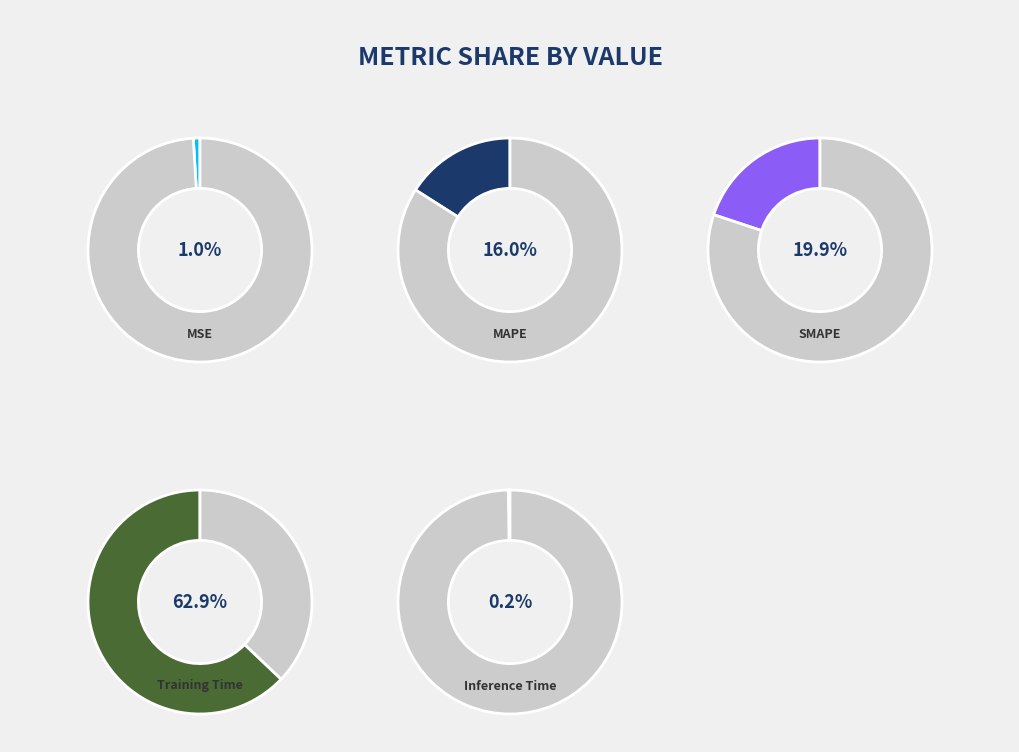

Which category has the smallest portion of the pie?

Inference Time